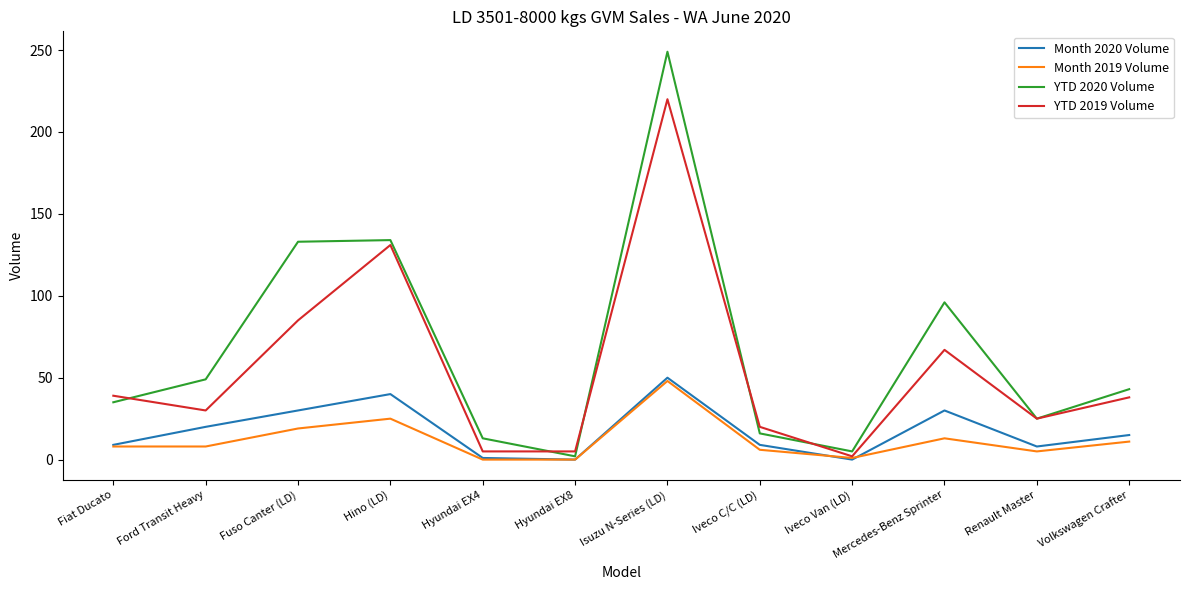

What is the sum of the Month 2019 Volume values at Isuzu N-Series (LD) and Fiat Ducato?

56